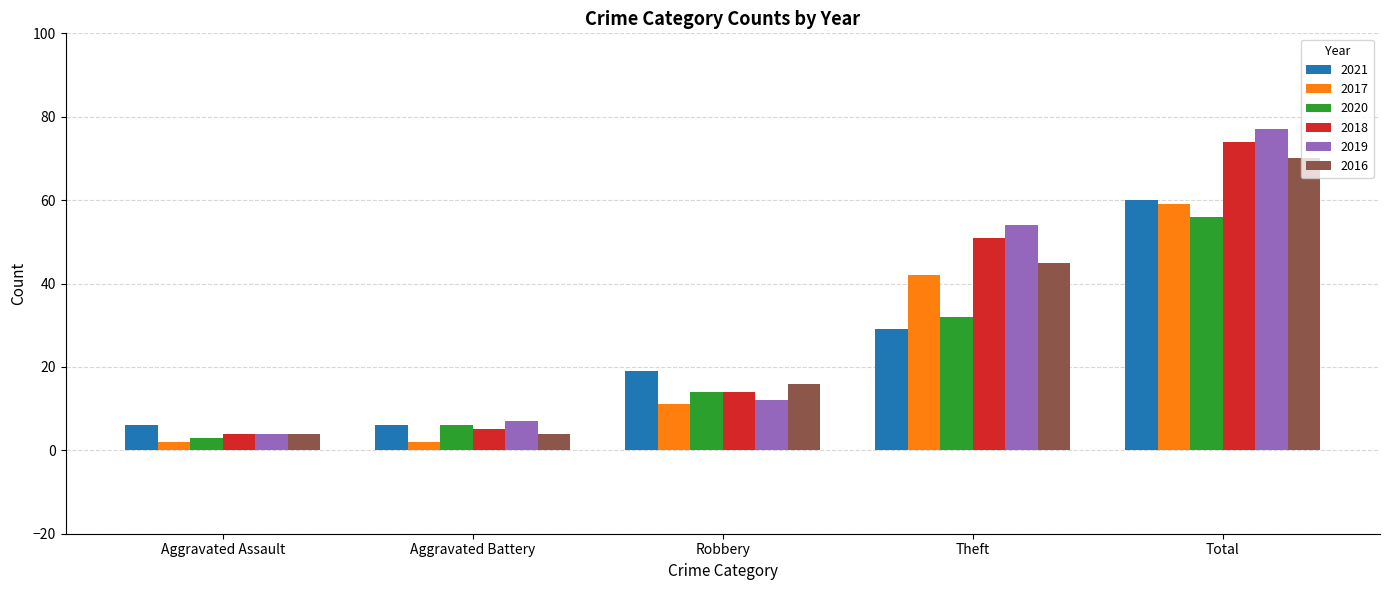

Between Aggravated Battery and Theft, which series saw the biggest shift?

2019